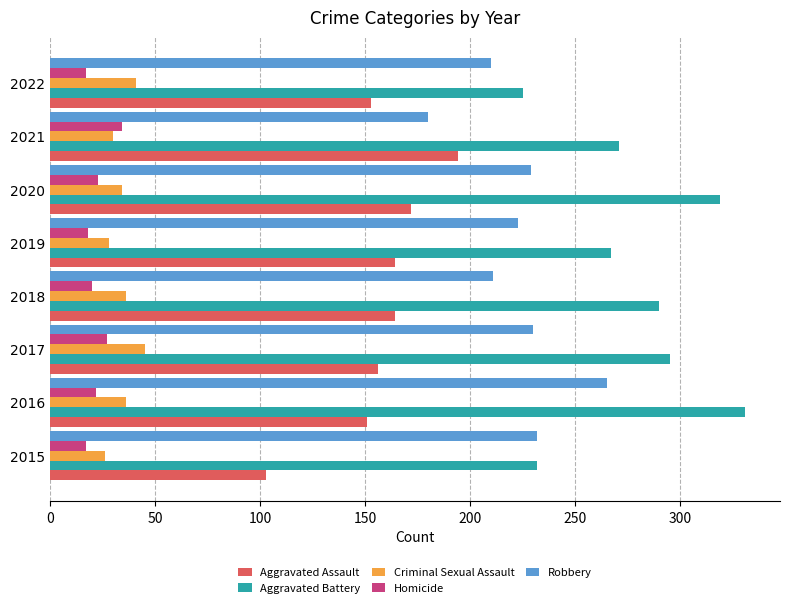

How many categories are shown in the chart?

8